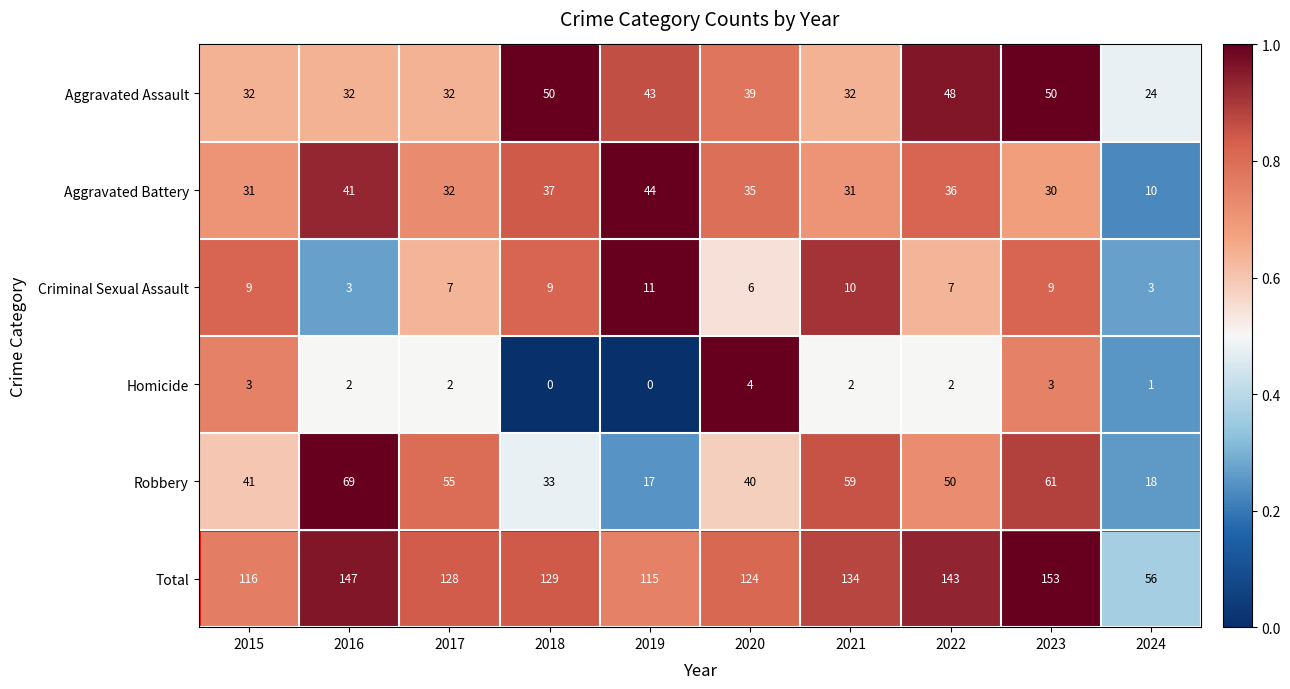

What is the difference between the highest and lowest values at 2021?

132